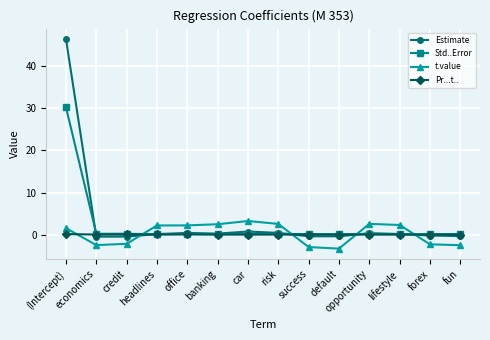

What is the maximum value shown in the chart?

46.4